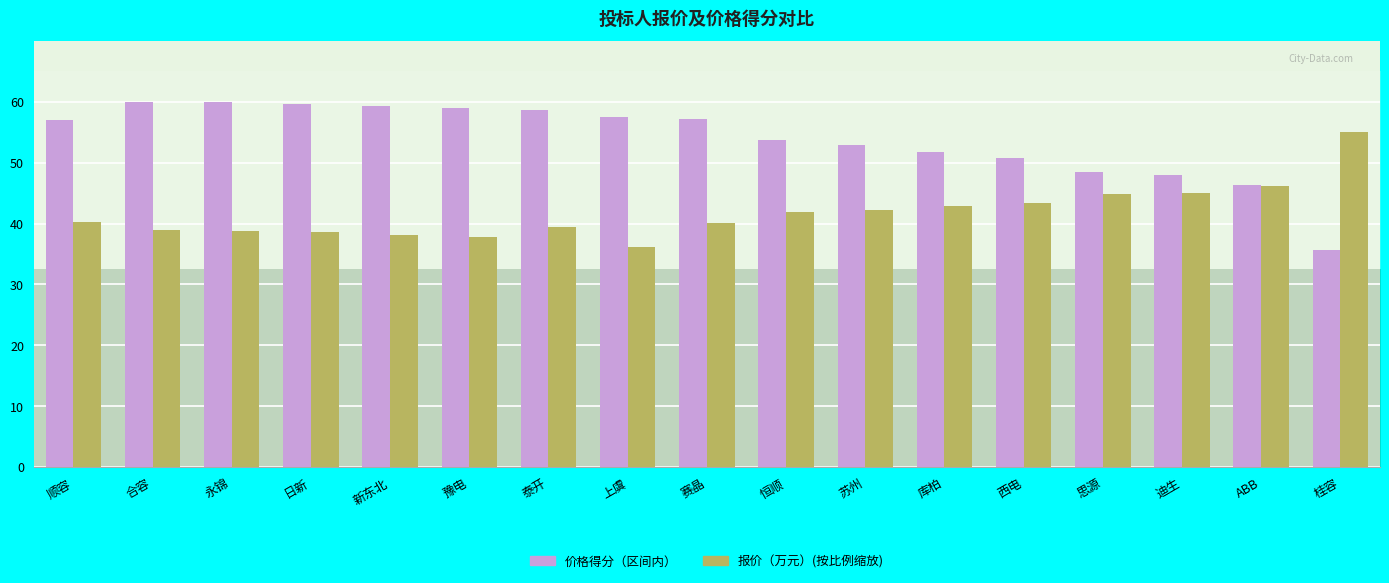

The 报价（万元） series shows 44.9 at 思源. True or false?

True